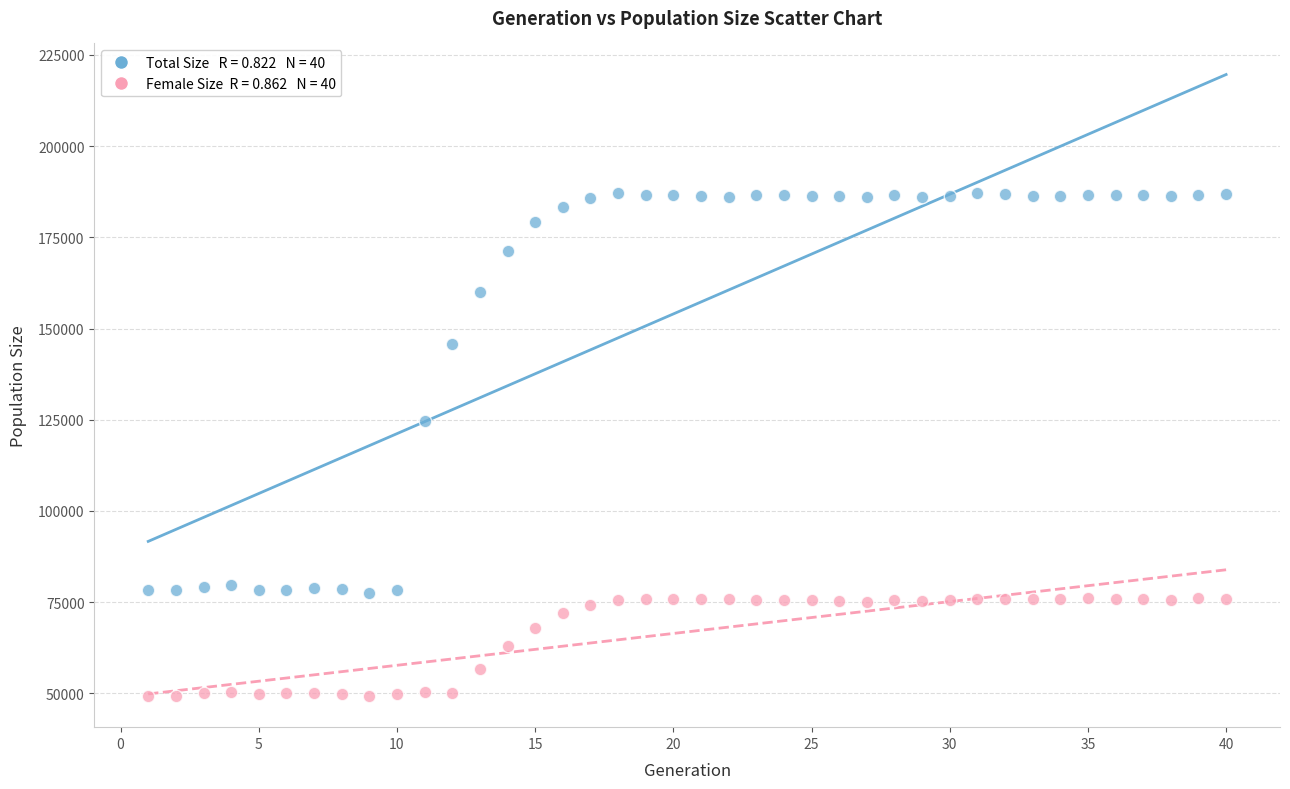

Across all data points, what is the range of X values (max minus min)?

39